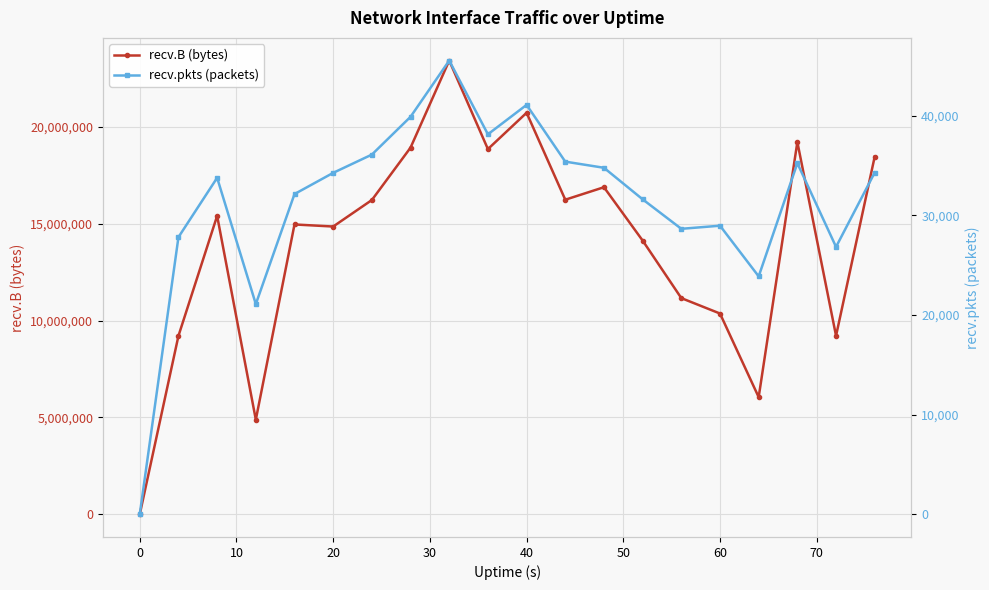

How many lines are shown in the chart?

2